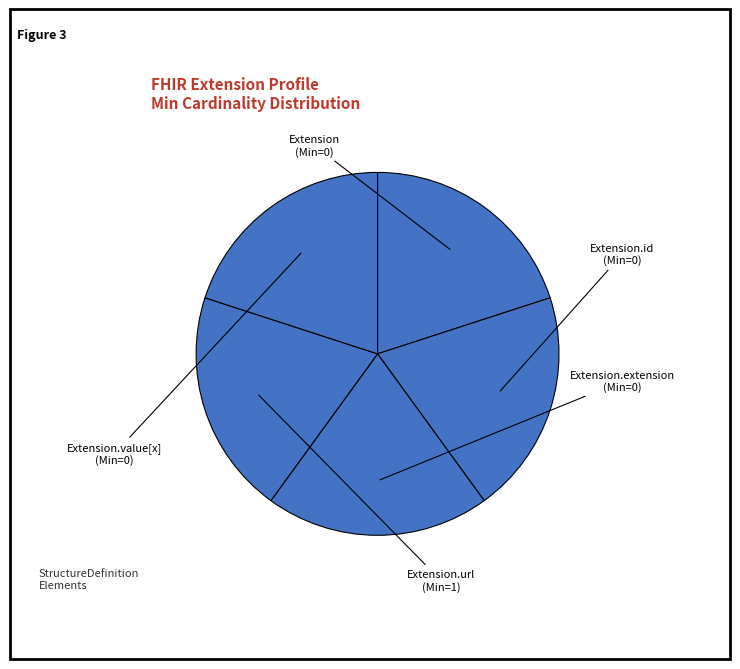

Which category has the biggest portion of the pie?

Extension.url